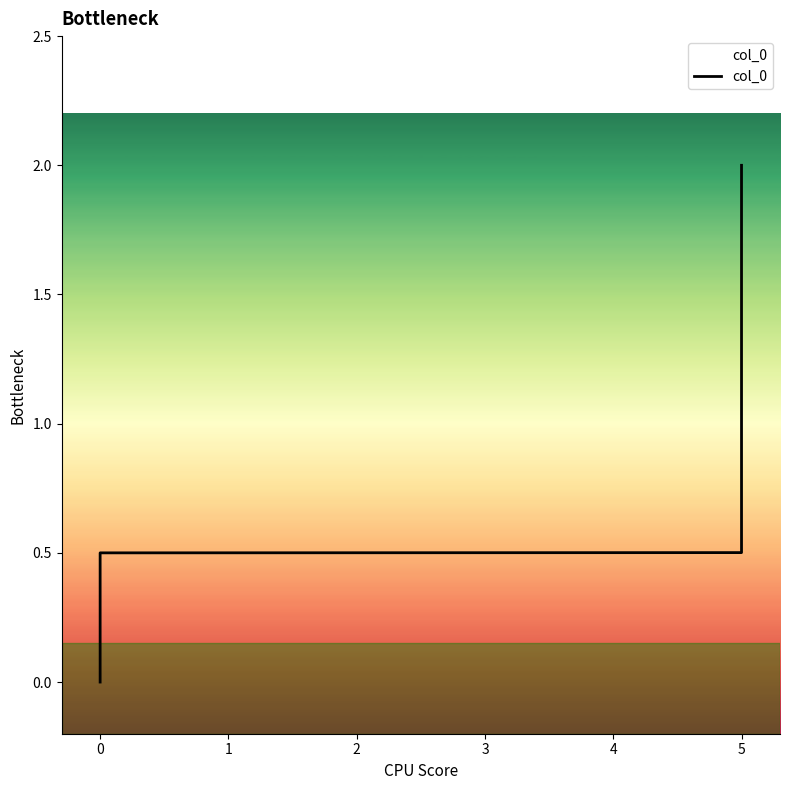

The value at 0 is -1.1. True or false?

False